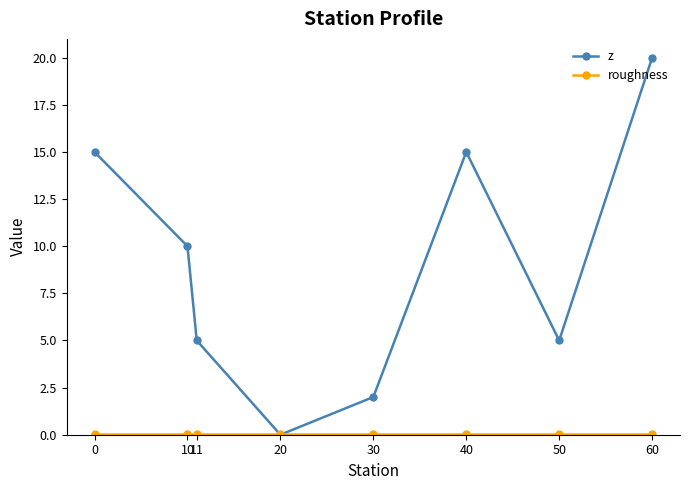

At how many categories does at least one series exceed 4?

6